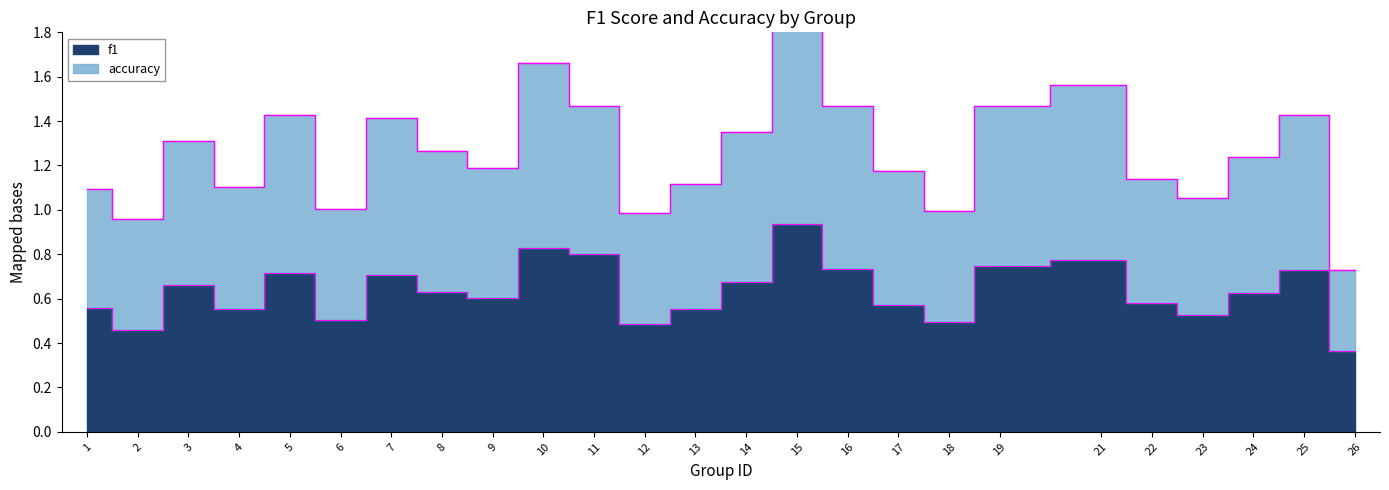

What is the difference between the highest and lowest values at 16?

0.7